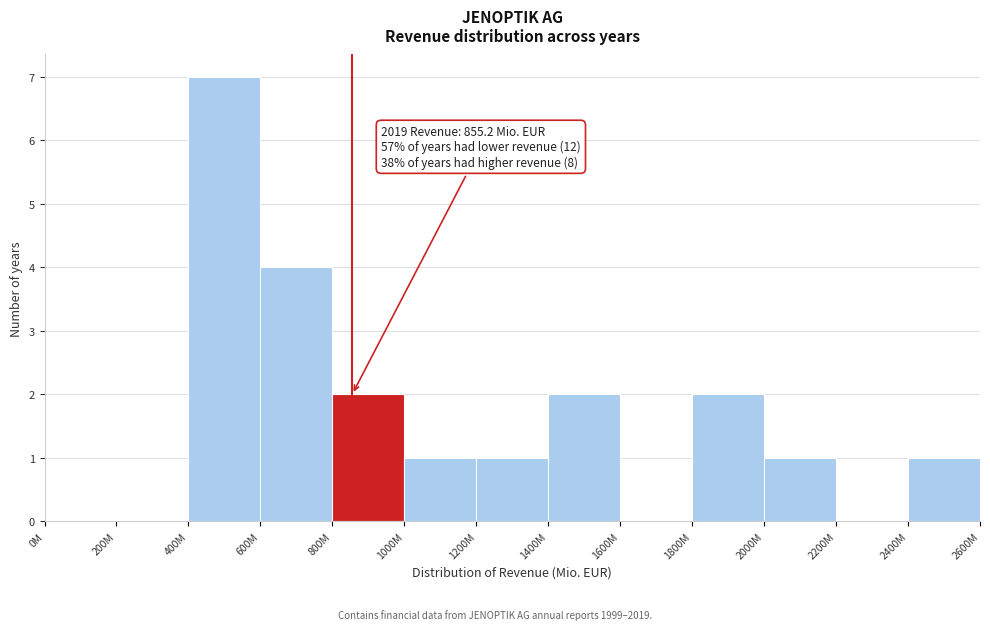

Reading left to right, transcribe all the data shown in this chart.

0M=0	200M=0	400M=7	600M=4	800M=2	1000M=1	1200M=1	1400M=2	1600M=0	1800M=2	2000M=1	2200M=0	2400M=1